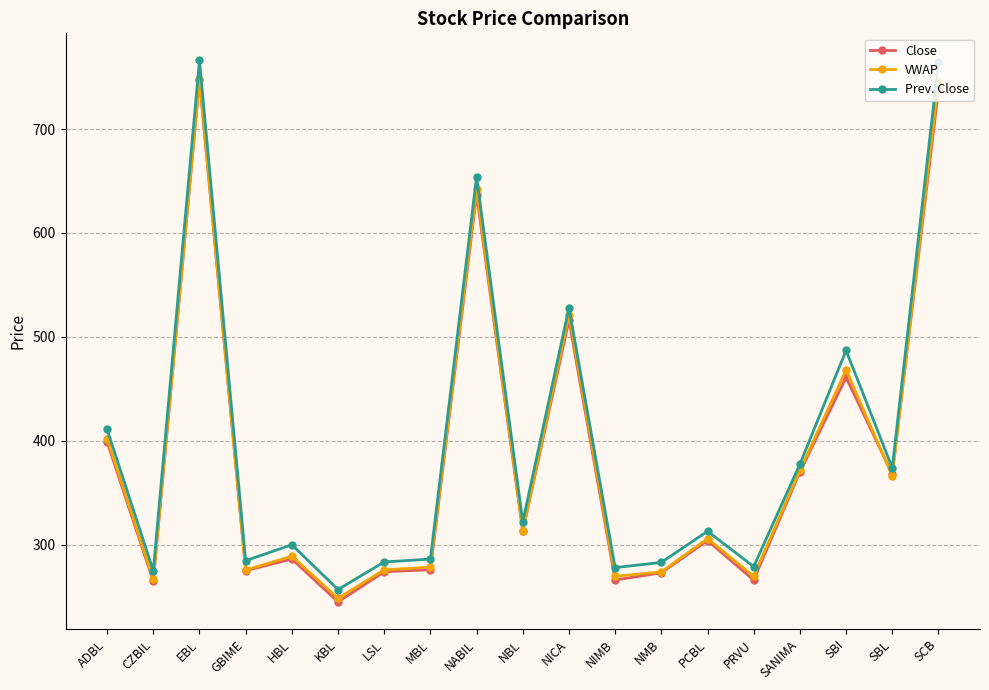

How many distinct data groups are displayed?

3